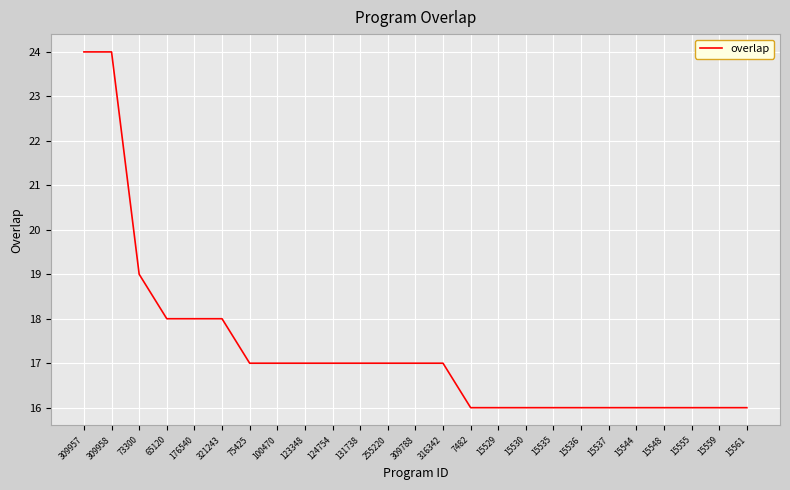

The value at 321243 is 32. True or false?

False